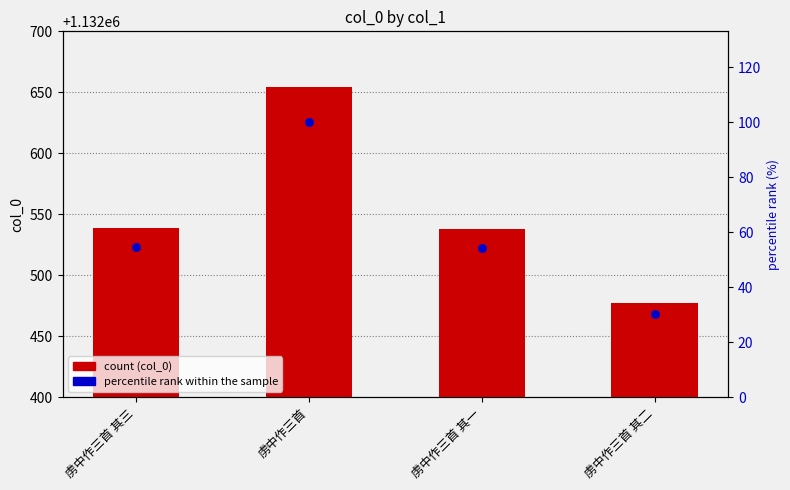

What is the total value across all series at 虏中作三首 其三?

1132593.7